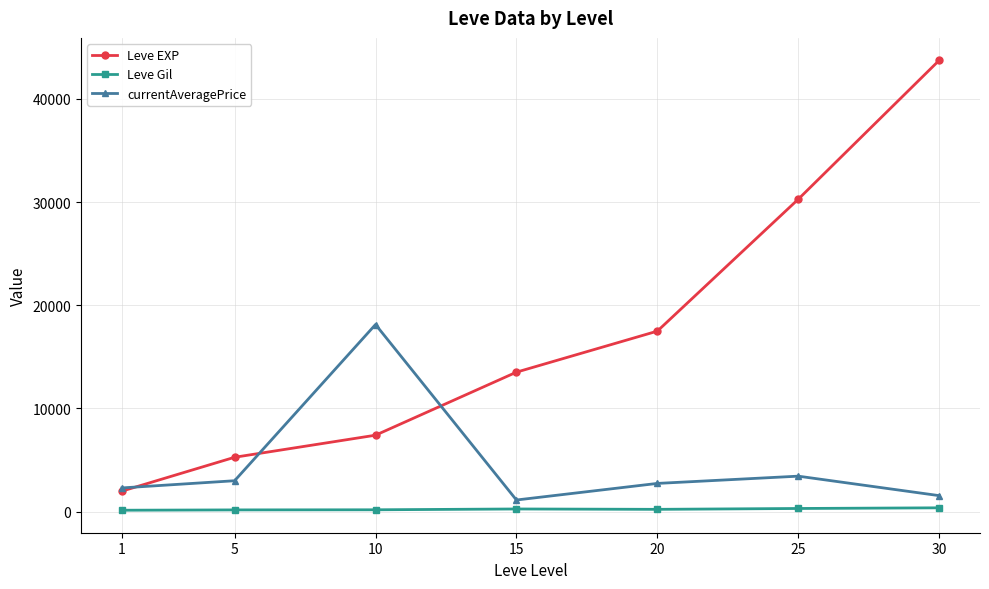

Which category has the highest value in the Leve EXP series?

30